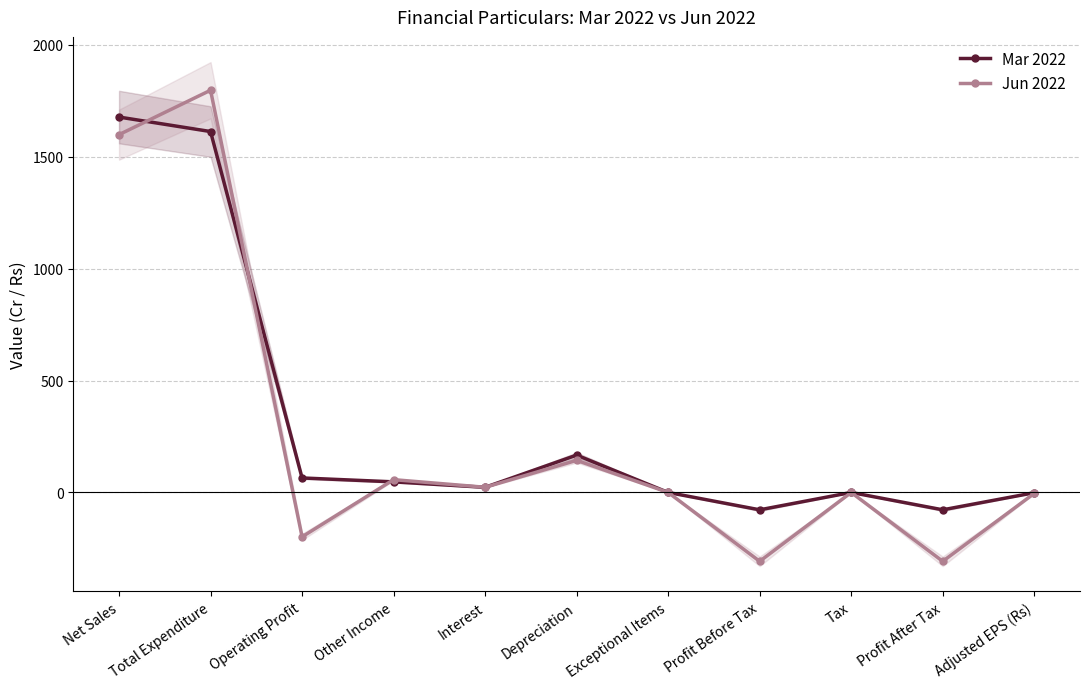

What is the difference between the Mar 2022 values at Total Expenditure and Tax?

1613.1